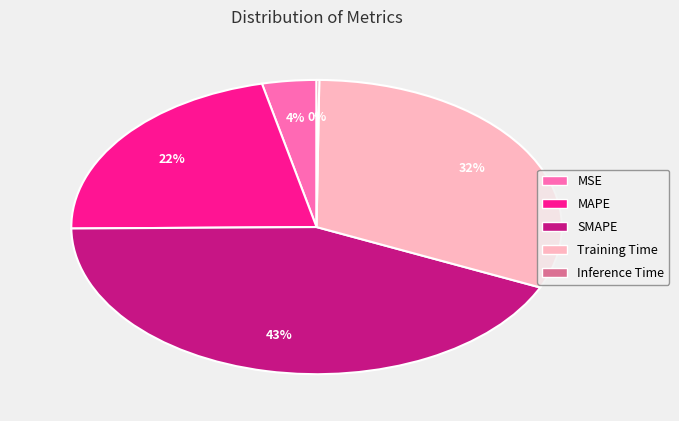

Does any single category account for the majority?

No